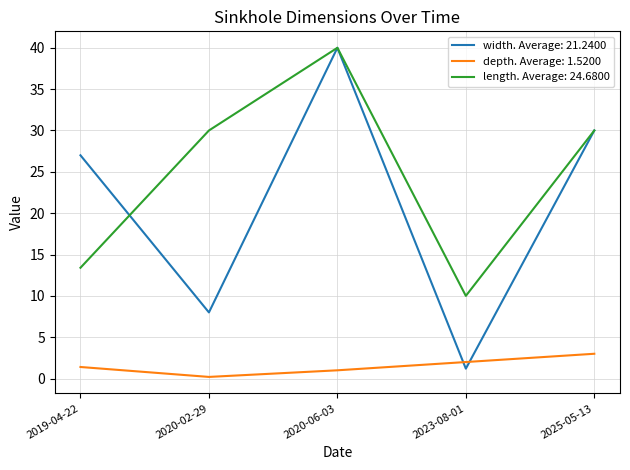

Which series has the largest range (max minus min)?

width. Average: 21.2400